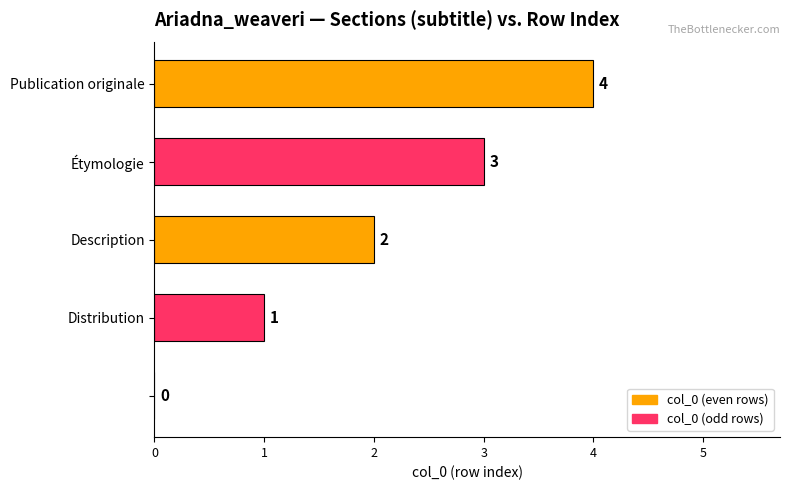

What is the sum of all values?

10